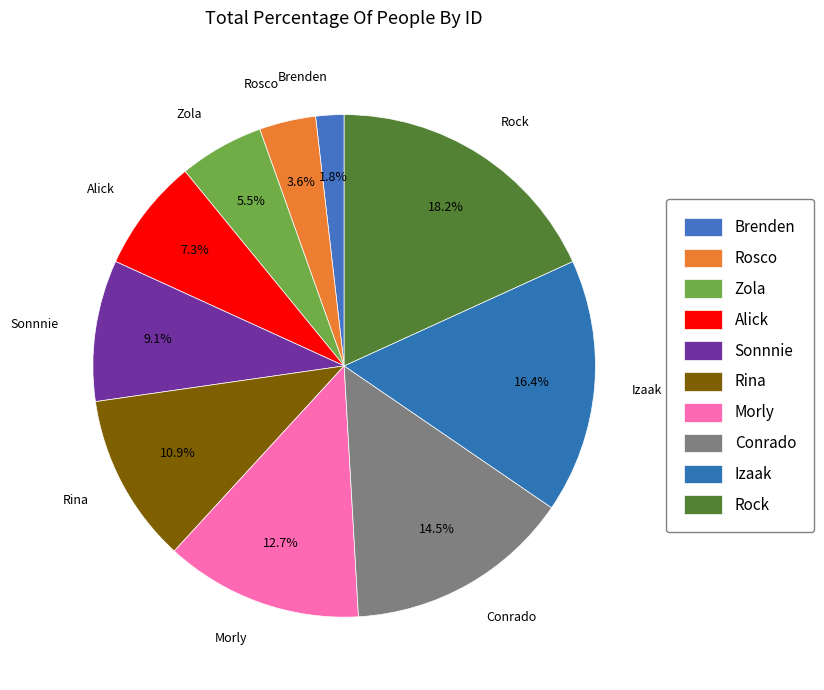

Does Rina account for over 50% of the chart?

No